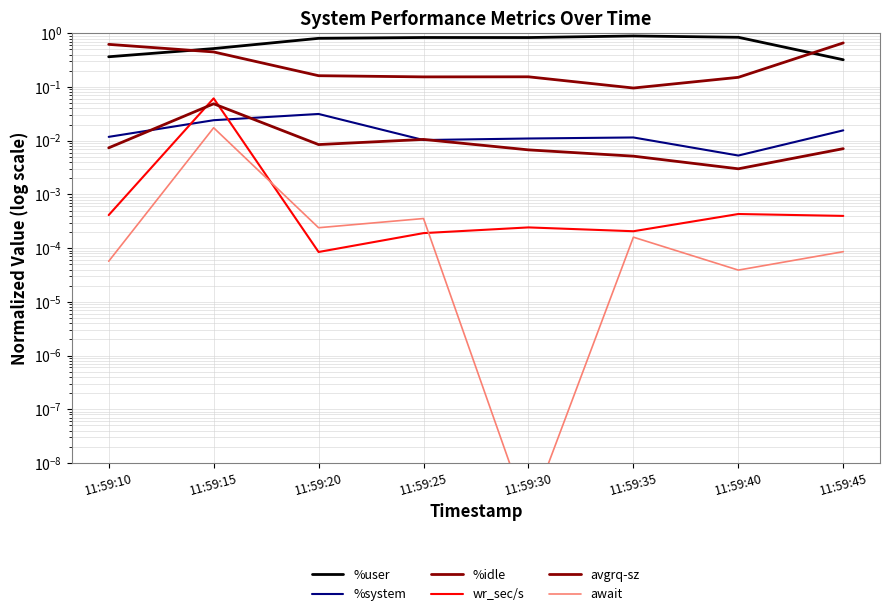

True or false: await and %user cross at least once.

False